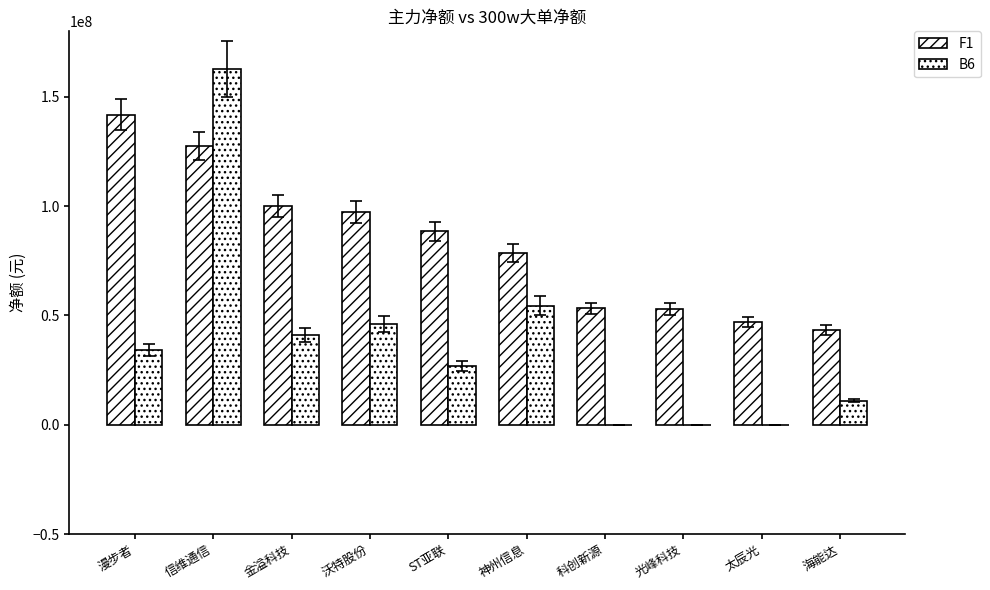

Which category has the highest value across all series?

信维通信